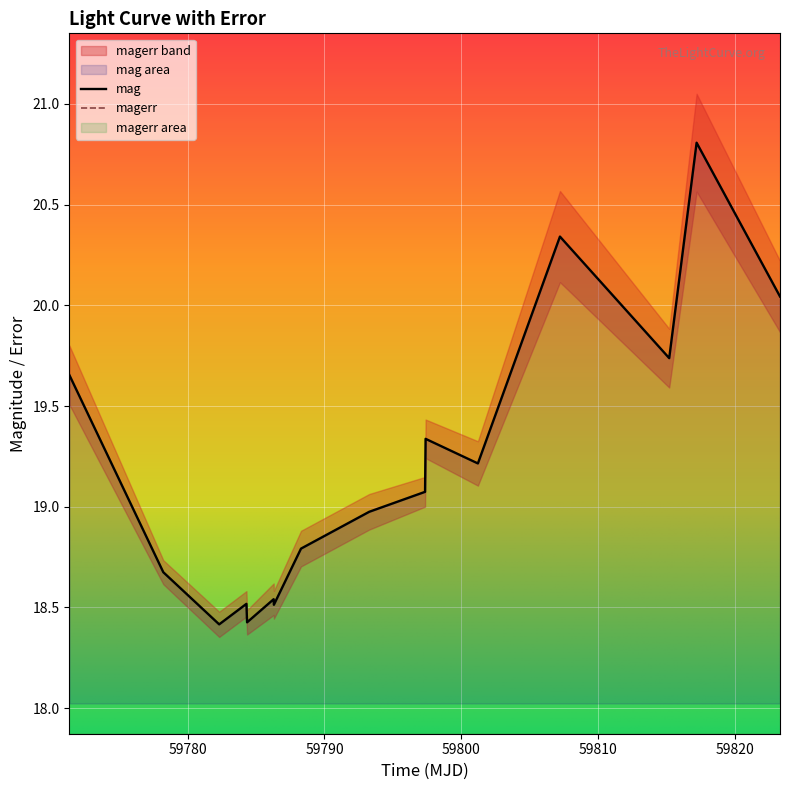

What is the minimum value for mag?

18.4